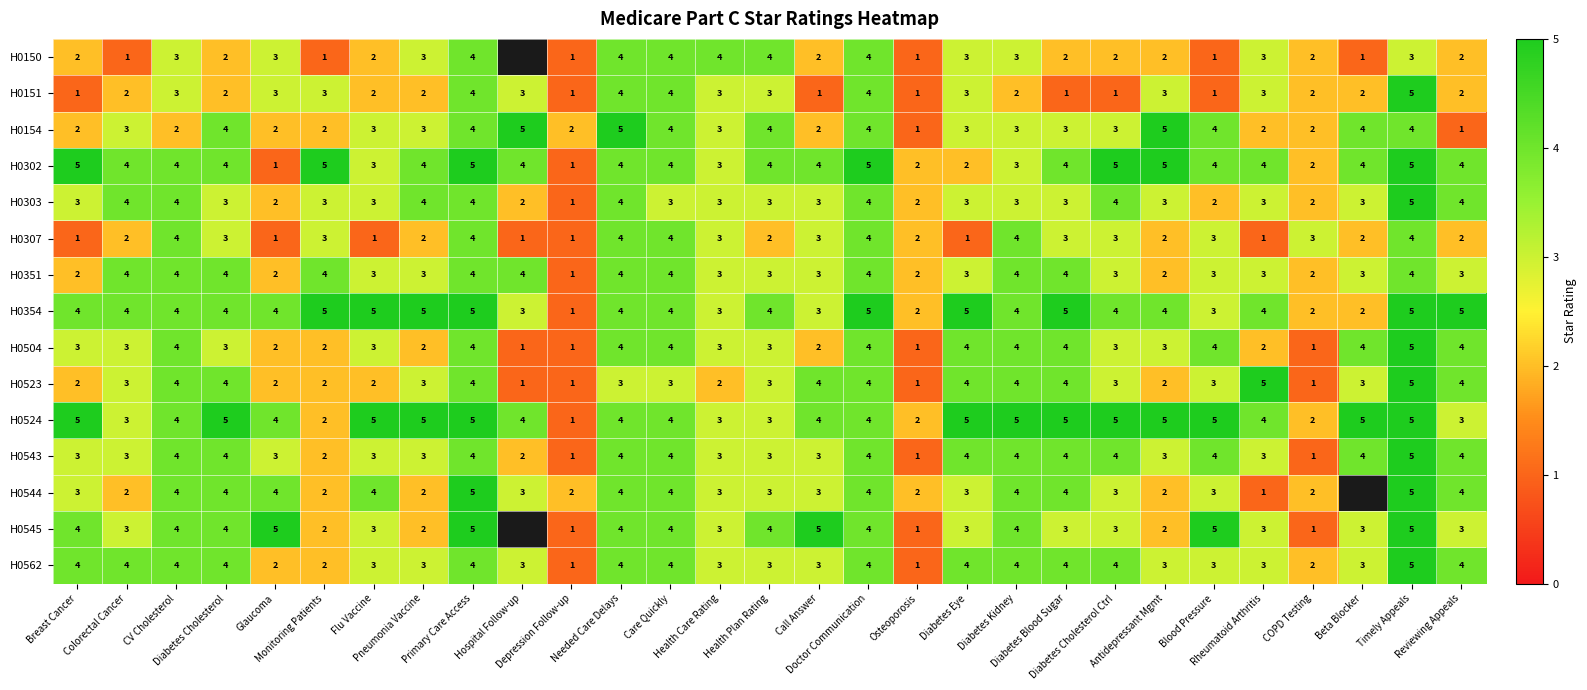

Count the number of data series in this chart.

15